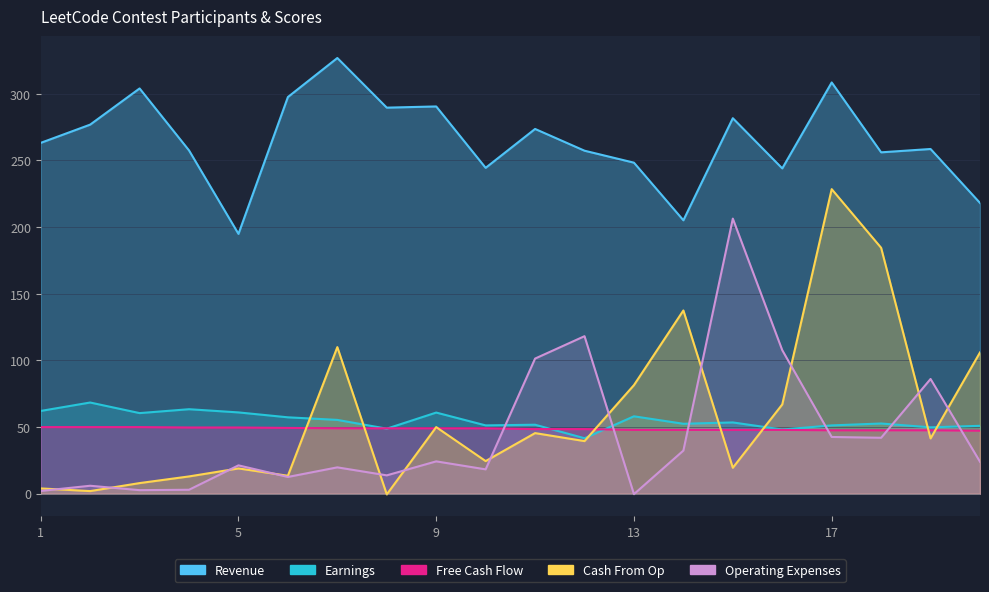

Reading left to right, what are all the values shown in this chart?

Revenue: 1=263.2	2=276.9	3=304.0	4=257.5	5=194.9	6=297.6	7=326.9	8=289.6	9=290.5	10=244.5	11=273.7	12=257.3	13=248.4	14=205.1	15=281.7	16=244.1	17=308.5	18=256.1	19=258.6	20=218.1
Earnings: 1=62.1	2=68.4	3=60.5	4=63.4	5=61.0	6=57.3	7=55.4	8=48.8	9=60.9	10=51.3	11=51.8	12=41.6	13=58.1	14=52.5	15=53.5	16=48.2	17=51.3	18=52.7	19=49.8	20=51.0
Free Cash Flow: 1=50.0	2=50.0	3=50.0	4=49.7	5=49.7	6=49.4	7=49.1	8=49.1	9=49.1	10=49.1	11=48.5	12=48.5	13=47.9	14=47.9	15=47.9	16=47.9	17=47.6	18=47.6	19=47.6	20=47.3
Cash From Op: 1=4.0	2=2.0	3=8.0	4=13.0	5=19.0	6=13.5	7=110.0	8=-0.5	9=50.0	10=24.5	11=45.5	12=39.5	13=81.5	14=137.5	15=19.5	16=67.0	17=228.5	18=184.5	19=41.5	20=106.0
Operating Expenses: 1=2.1	2=6.0	3=2.7	4=3.0	5=21.3	6=12.6	7=19.8	8=13.8	9=24.3	10=18.3	11=101.4	12=118.2	13=-0.3	14=32.4	15=206.4	16=107.7	17=42.6	18=42.0	19=86.1	20=24.0